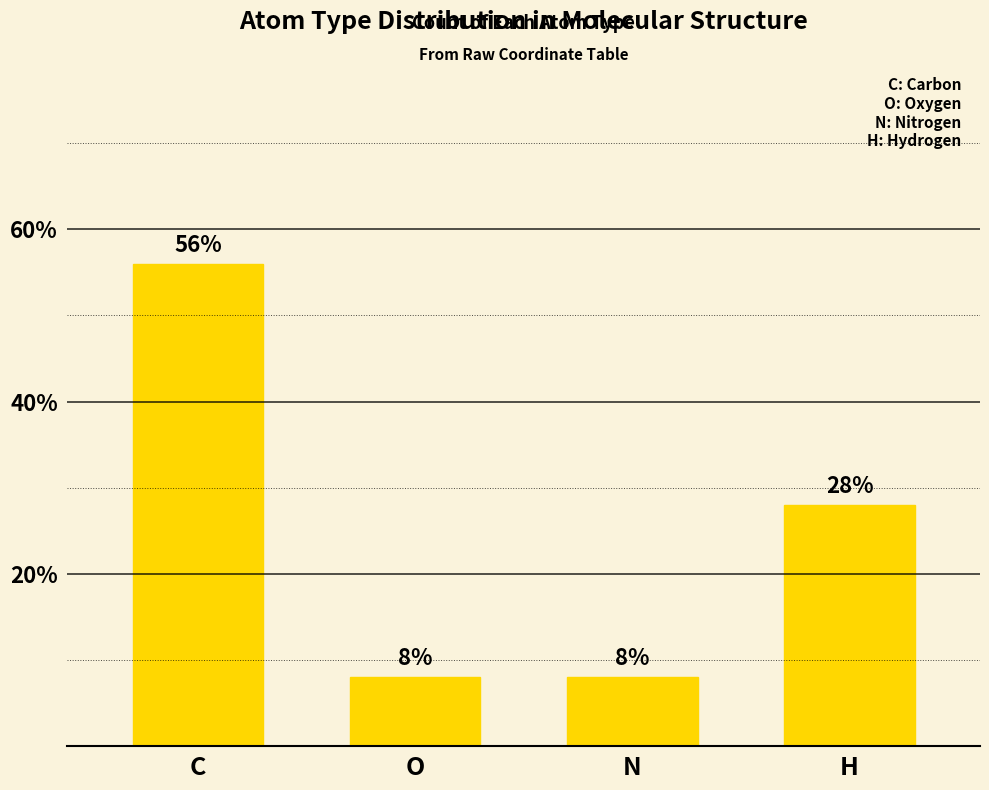

What is the minimum value shown in the chart?

8